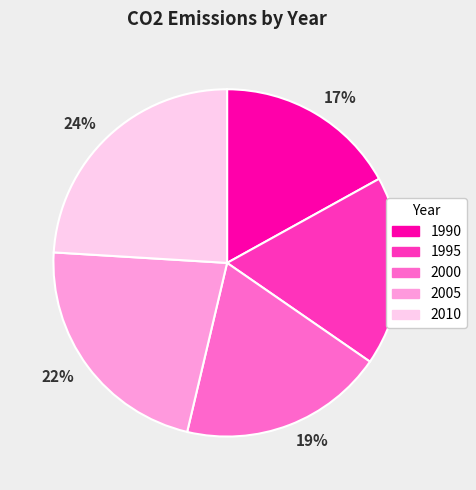

To the nearest percent, what is the average slice percentage?

20%